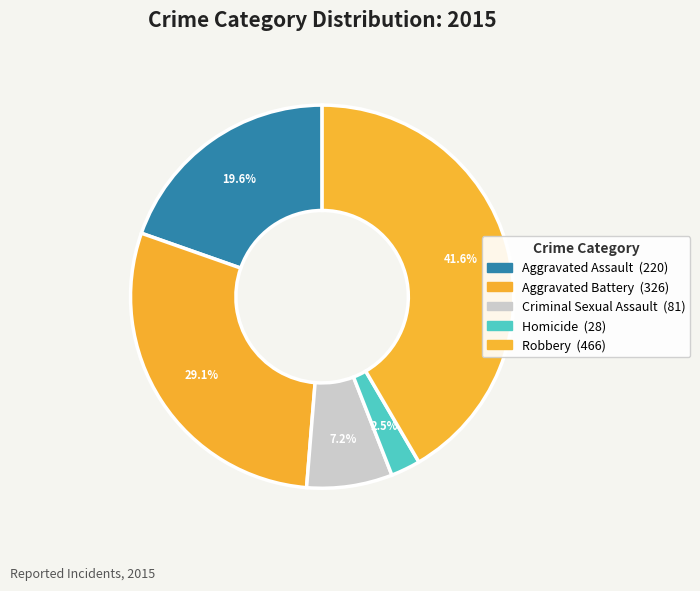

Count the number of slices in the pie.

5